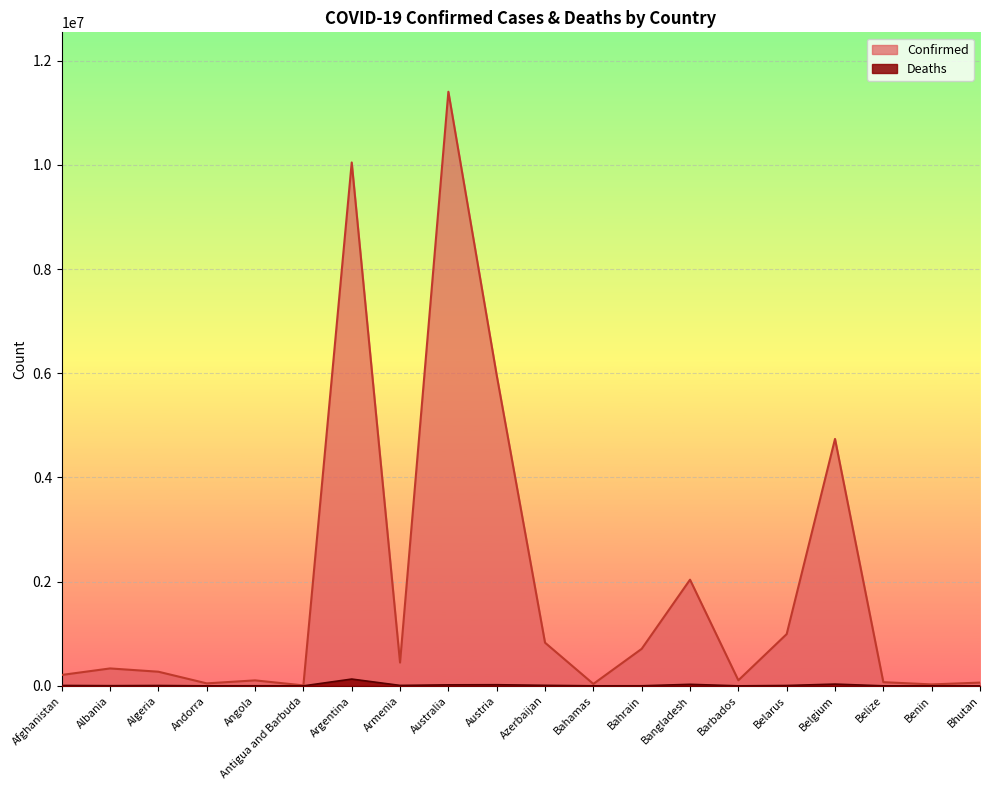

How many lines are shown in the chart?

2